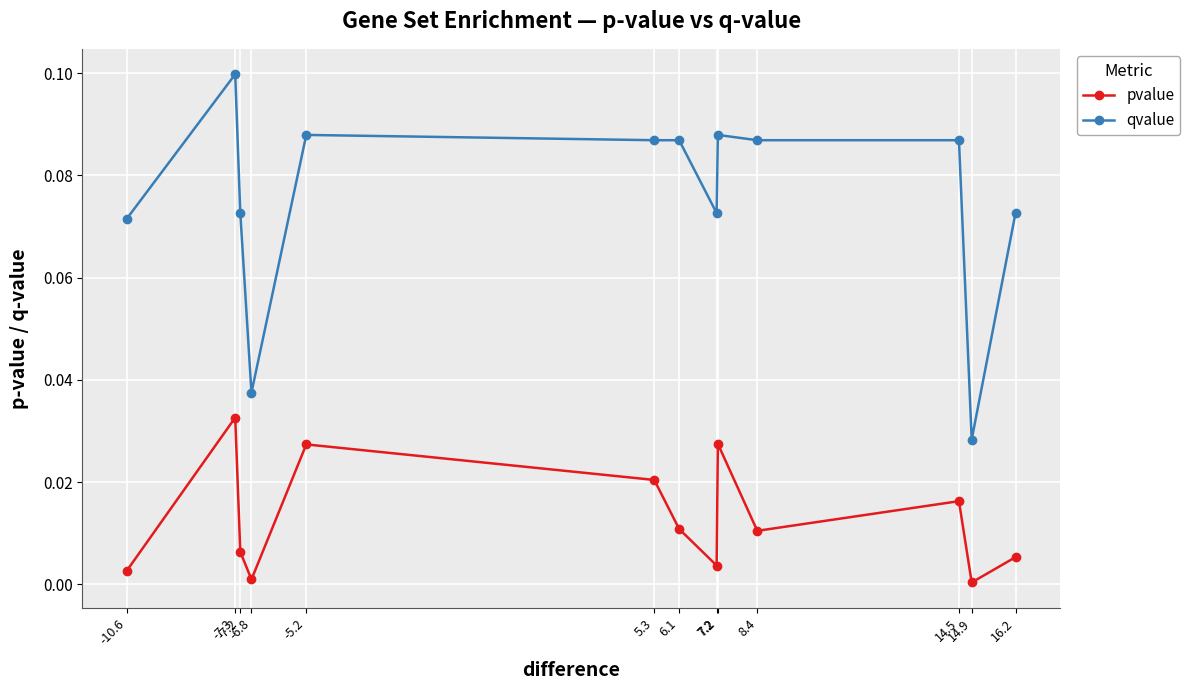

Between 14.9 and 16.2, which series saw the biggest shift?

qvalue